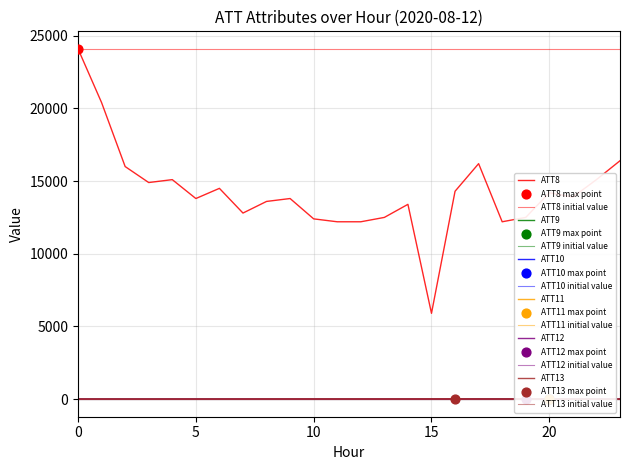

What is the total value across all series at 1?

20382.5